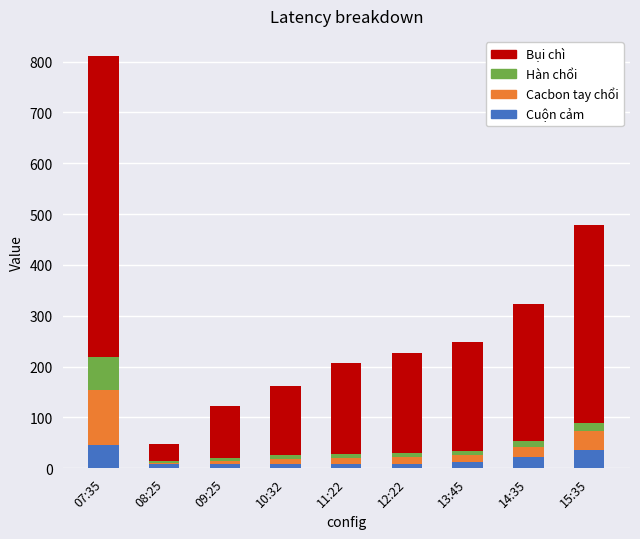

What is the sum of all Cuộn cảm values?

162